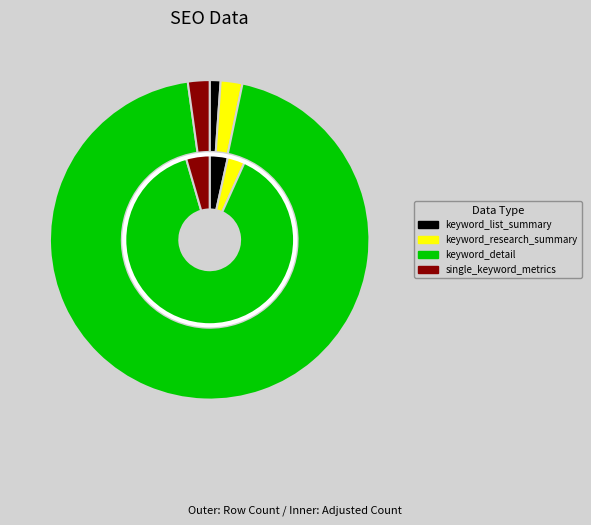

To the nearest percent, what portion does keyword_detail represent?

95%